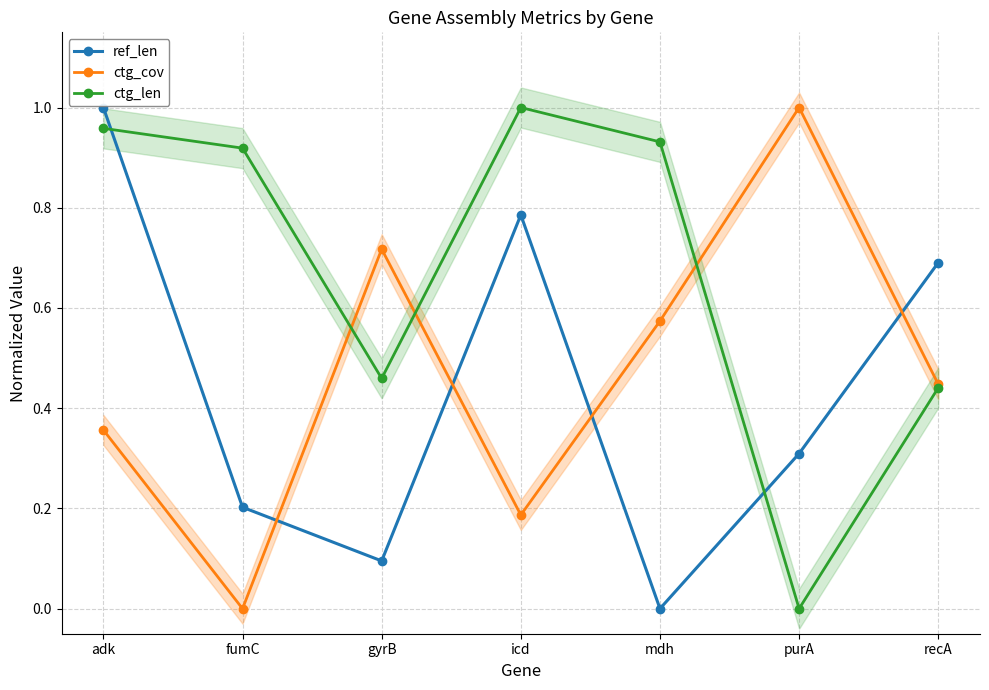

Reading left to right, transcribe all the data shown in this chart.

ref_len: adk=1.0	fumC=0.2	gyrB=0.1	icd=0.8	mdh=0.0	purA=0.3	recA=0.7
ctg_cov: adk=0.4	fumC=0.0	gyrB=0.7	icd=0.2	mdh=0.6	purA=1.0	recA=0.4
ctg_len: adk=1.0	fumC=0.9	gyrB=0.5	icd=1.0	mdh=0.9	purA=0.0	recA=0.4